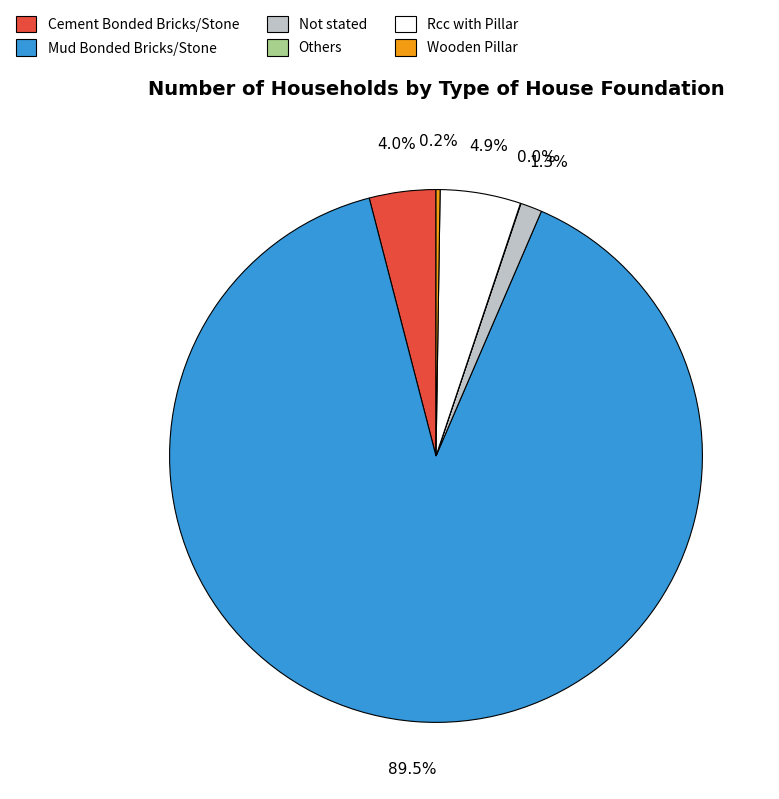

To the nearest percent, what is the average slice percentage?

17%